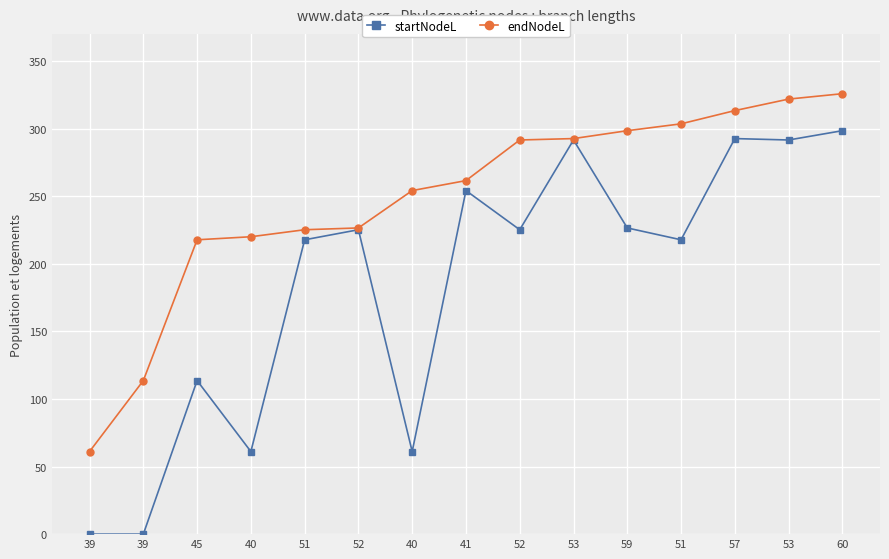

How many lines are shown in the chart?

2